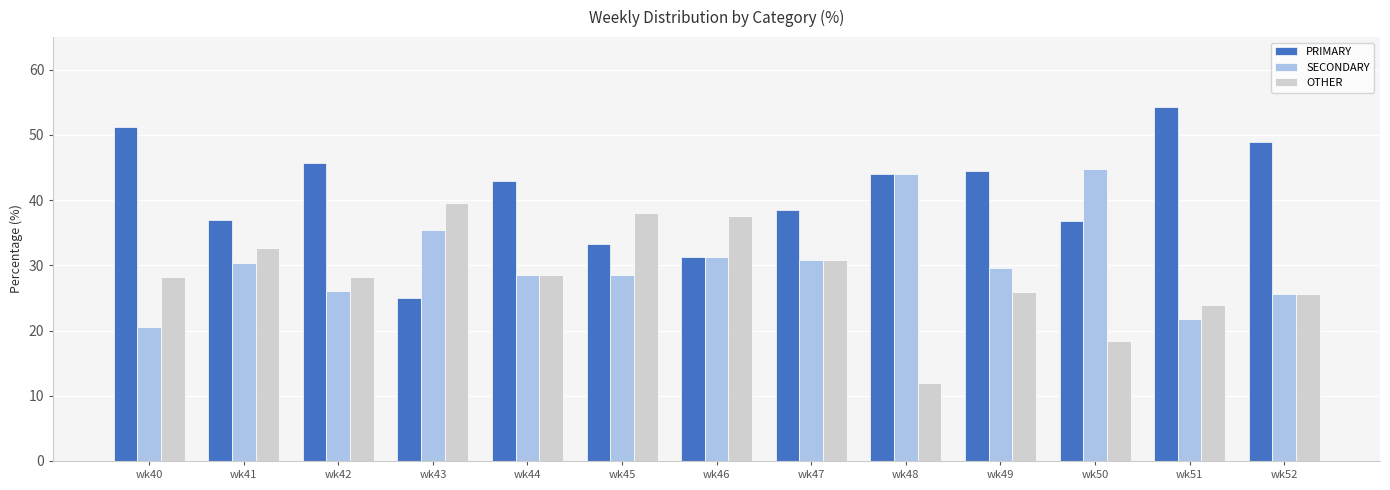

How many series are shown in this chart?

3